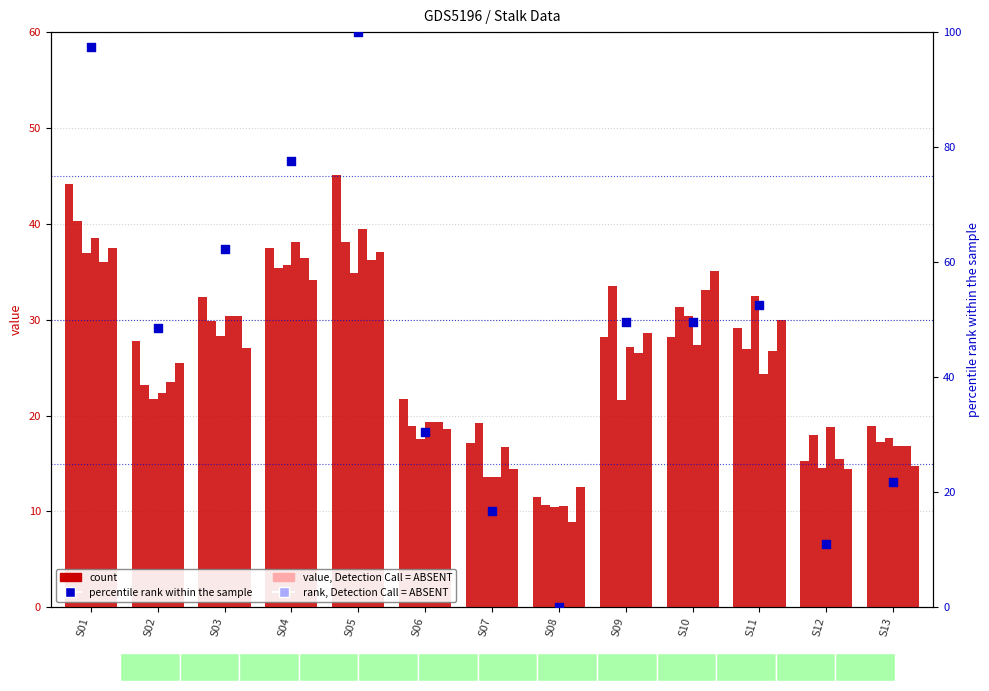

Which series has the largest Y range (max minus min)?

percentile rank within the sample